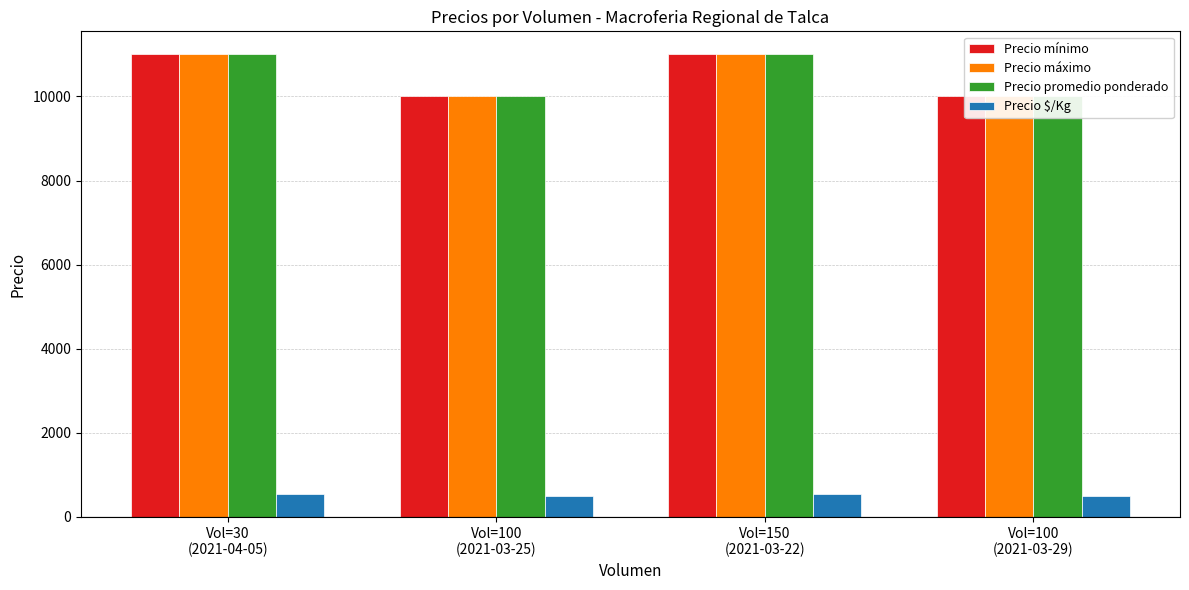

Is it true that Precio $/Kg equals 305 at Vol=100
(2021-03-29)?

False